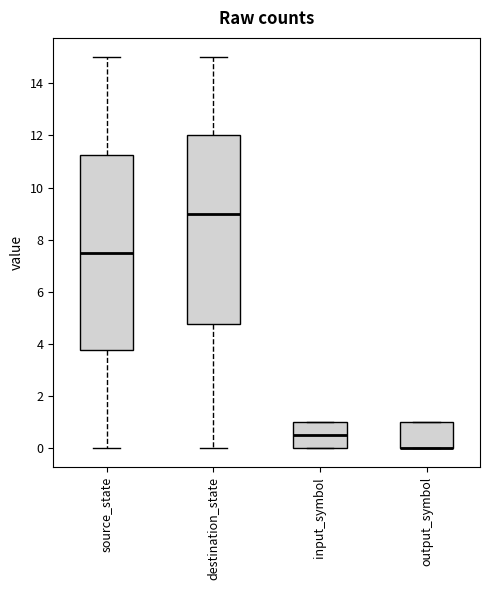

Where is the upper edge of the box for output_symbol on the y-axis? The values are not printed on the chart, so give them approximately, as read against the axis.

1.0